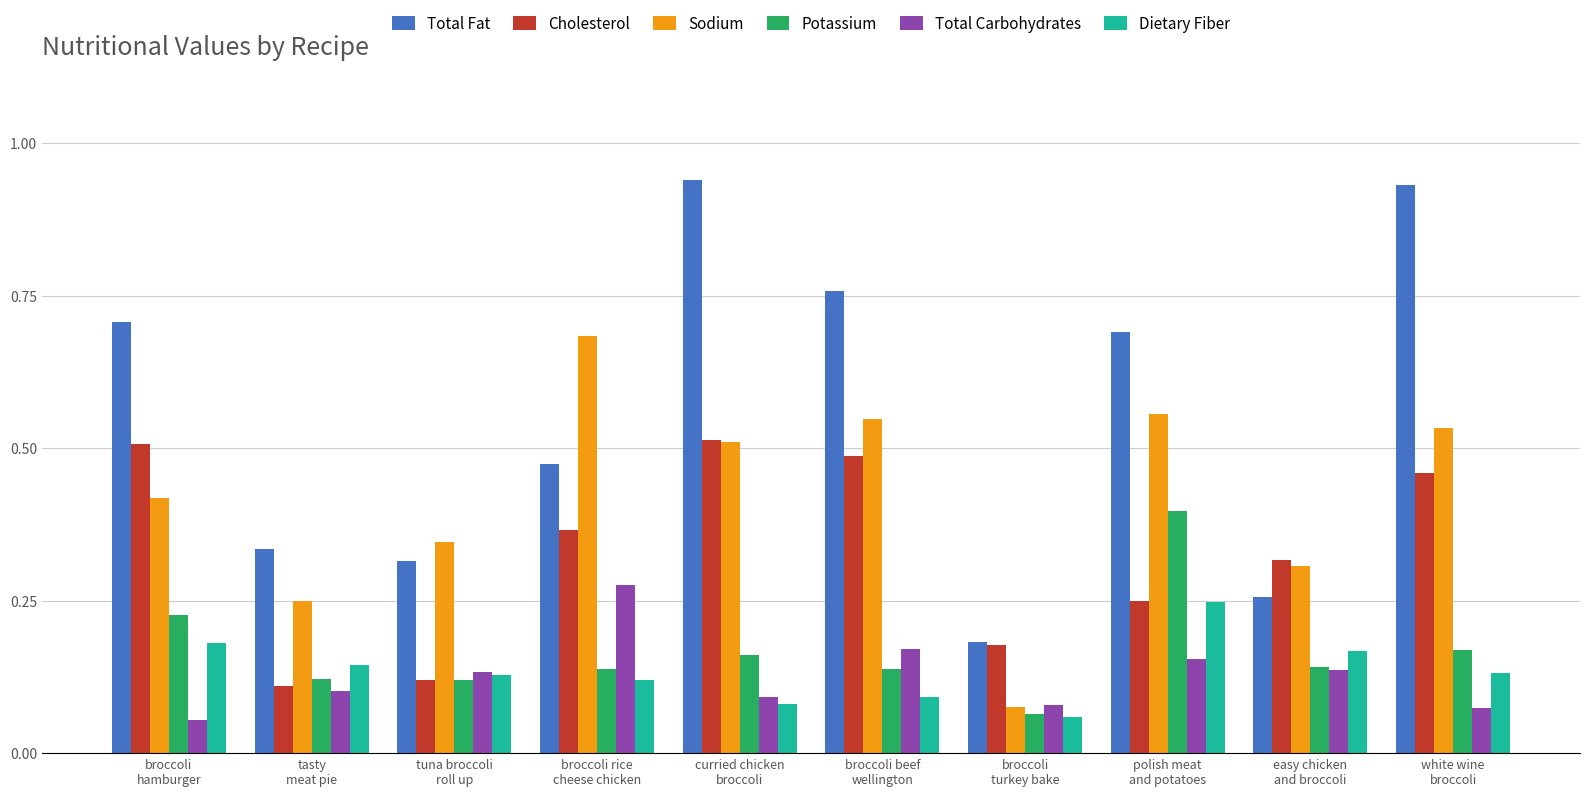

Which series has the largest total across all categories?

Total Fat